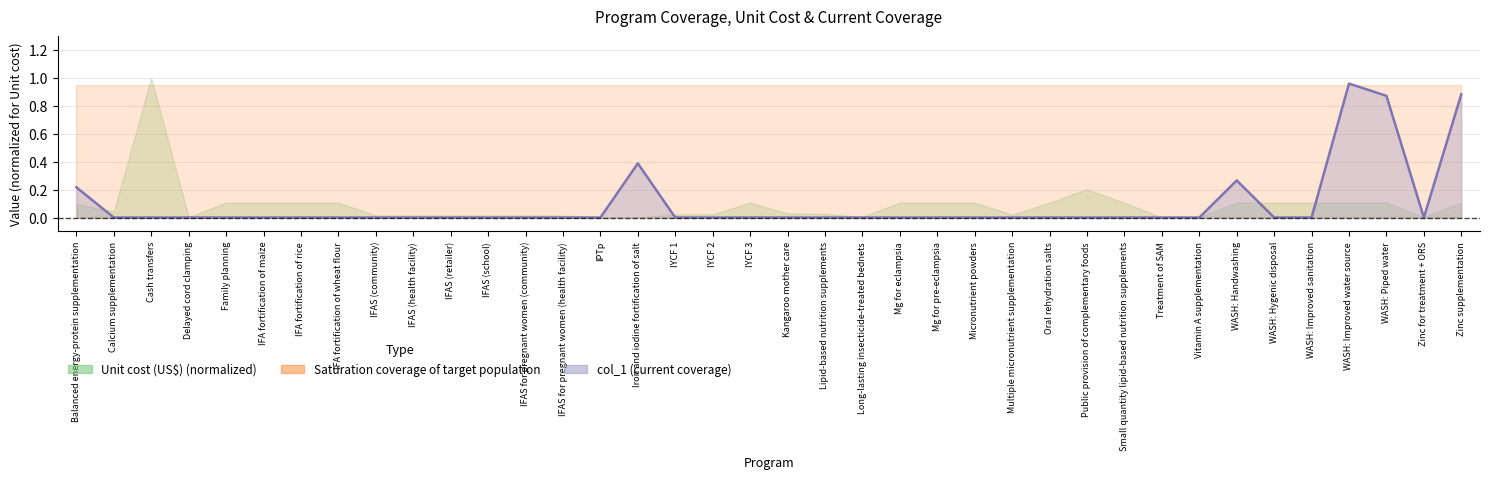

Reading right to left, what are all the values shown in this chart?

Zinc supplementation=0.9	Zinc for treatment + ORS=0.0	WASH: Piped water=0.9	WASH: Improved water source=1.0	WASH: Improved sanitation=0.0	WASH: Hygenic disposal=0.0	WASH: Handwashing=0.3	Vitamin A supplementation=0.0	Treatment of SAM=0.0	Small quantity lipid-based nutrition supplements=0.0	Public provision of complementary foods=0.0	Oral rehydration salts=0.0	Multiple micronutrient supplementation=0.0	Micronutrient powders=0.0	Mg for pre-eclampsia=0.0	Mg for eclampsia=0.0	Long-lasting insecticide-treated bednets=0.0	Lipid-based nutrition supplements=0.0	Kangaroo mother care=0.0	IYCF 3=0.0	IYCF 2=0.0	IYCF 1=0.0	Iron and iodine fortification of salt=0.4	IPTp=0.0	IFAS for pregnant women (health facility)=0.0	IFAS for pregnant women (community)=0.0	IFAS (school)=0.0	IFAS (retailer)=0.0	IFAS (health facility)=0.0	IFAS (community)=0.0	IFA fortification of wheat flour=0.0	IFA fortification of rice=0.0	IFA fortification of maize=0.0	Family planning=0.0	Delayed cord clamping=0.0	Cash transfers=0.0	Calcium supplementation=0.0	Balanced energy-protein supplementation=0.2